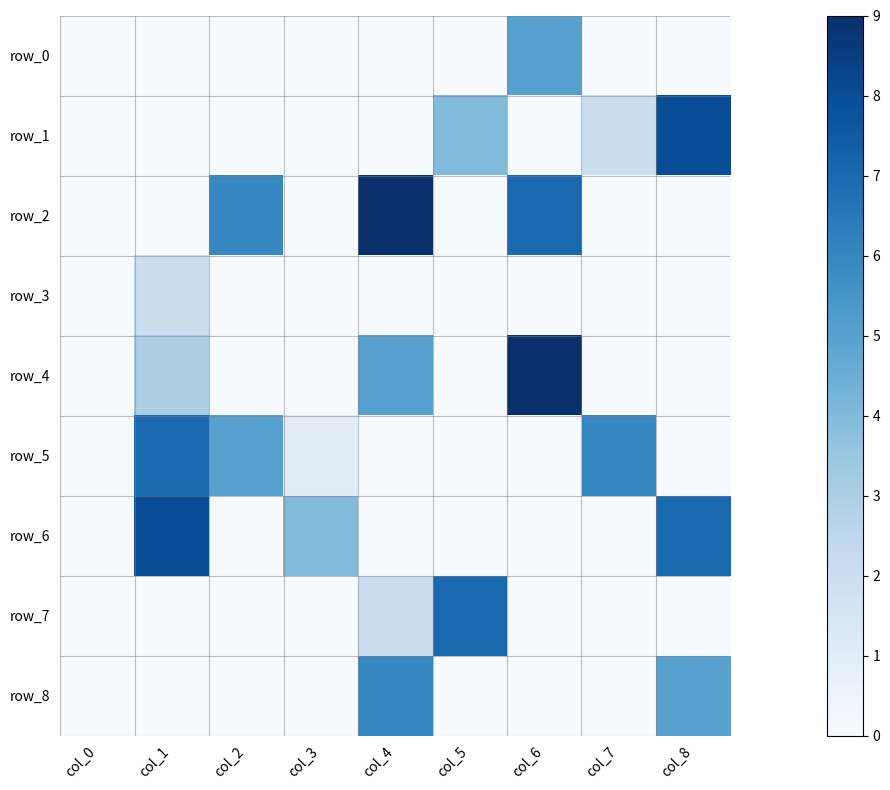

What is the difference between the maximum and minimum values in the row_3 series?

2